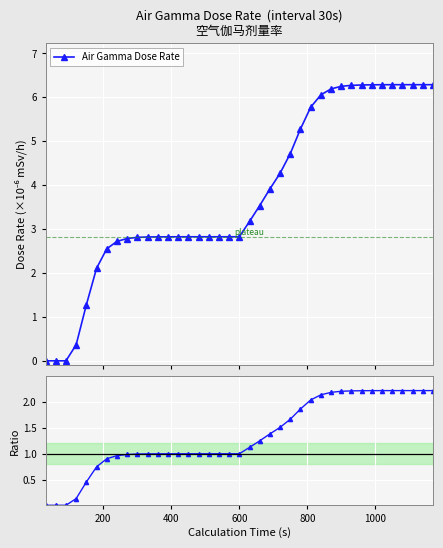

At how many categories does at least one series exceed 4?

16